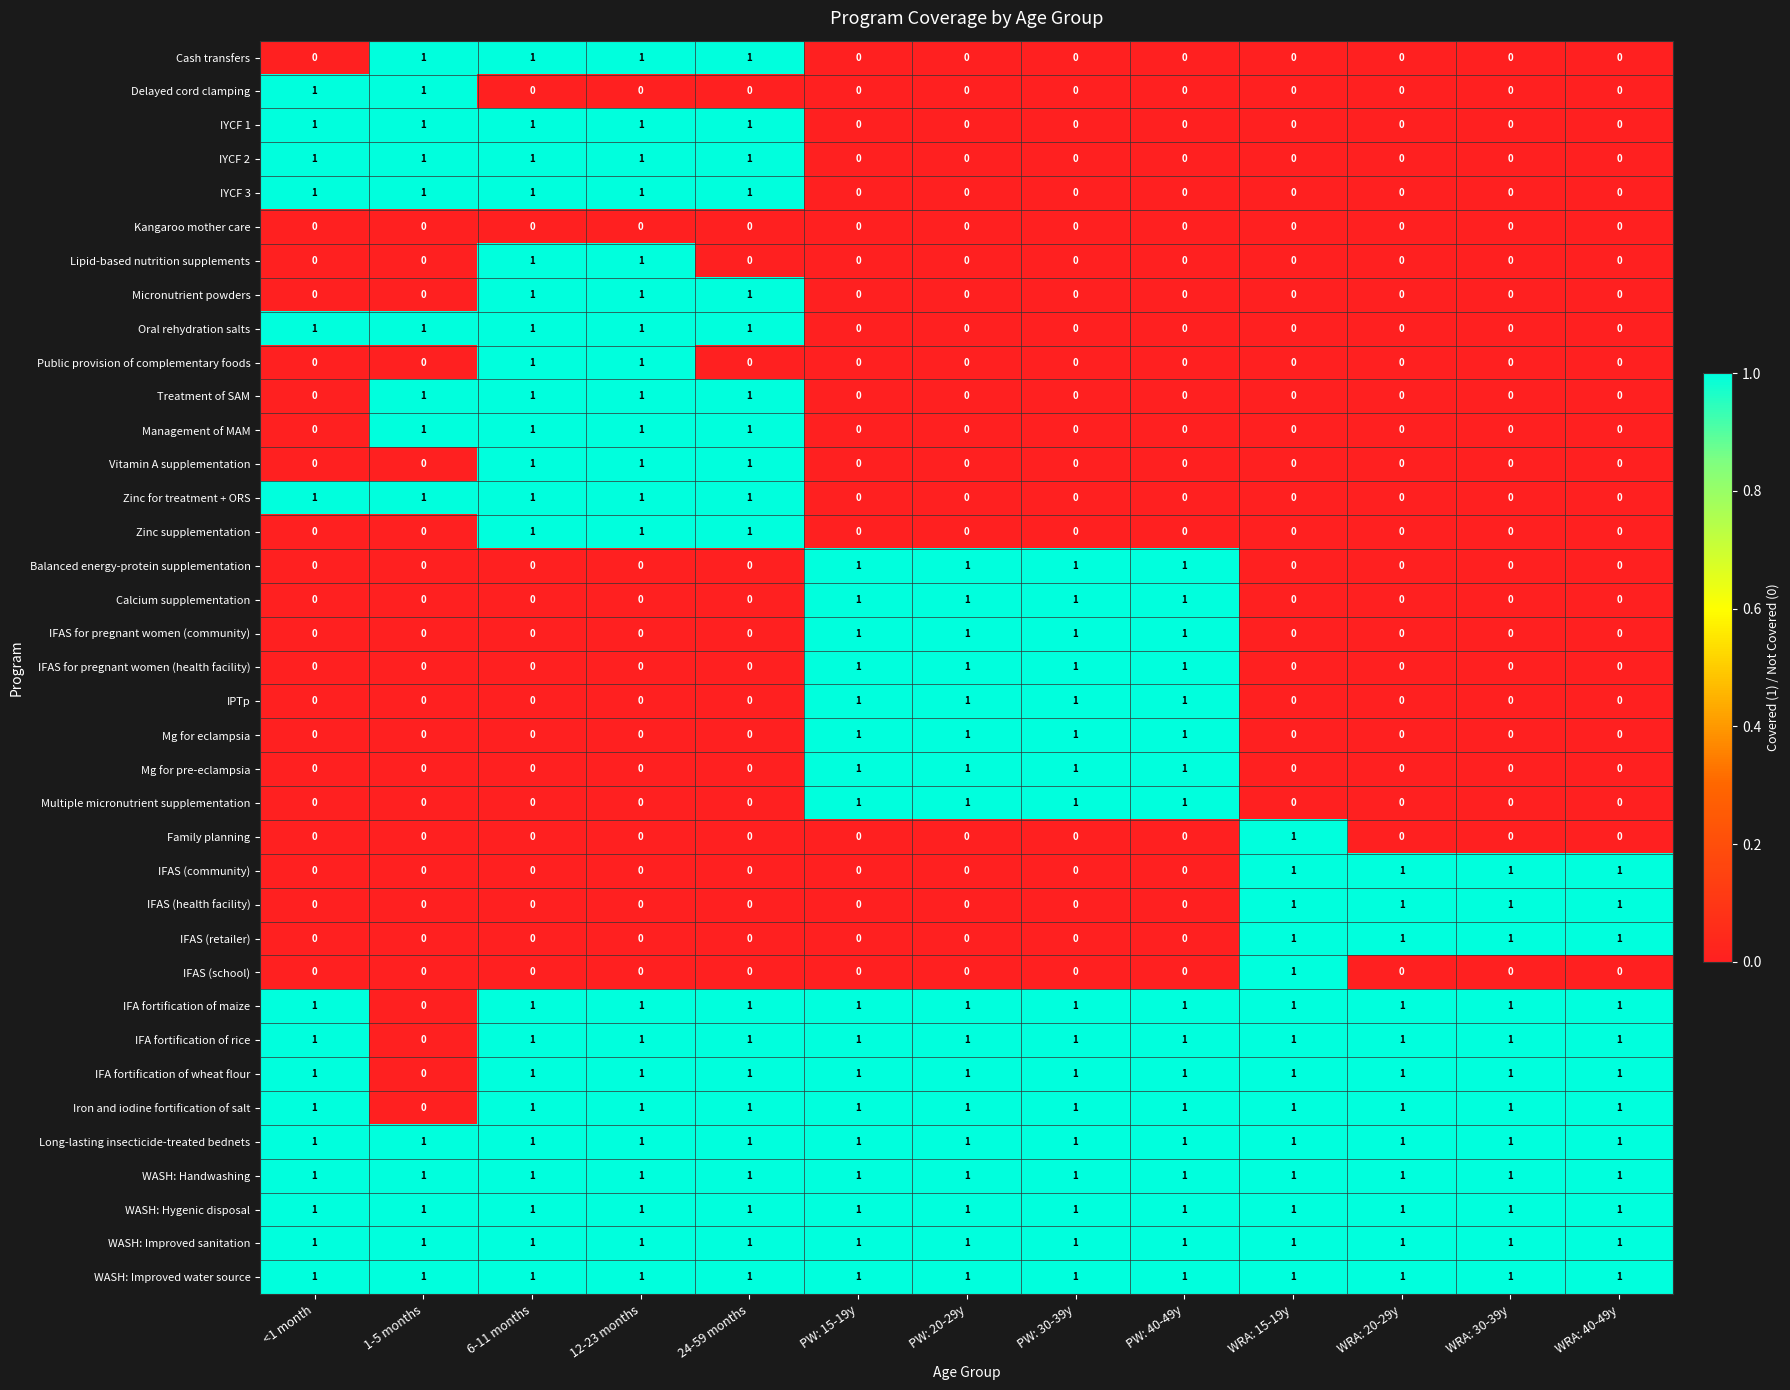

How many IPTp values are between 0 and 1?

13